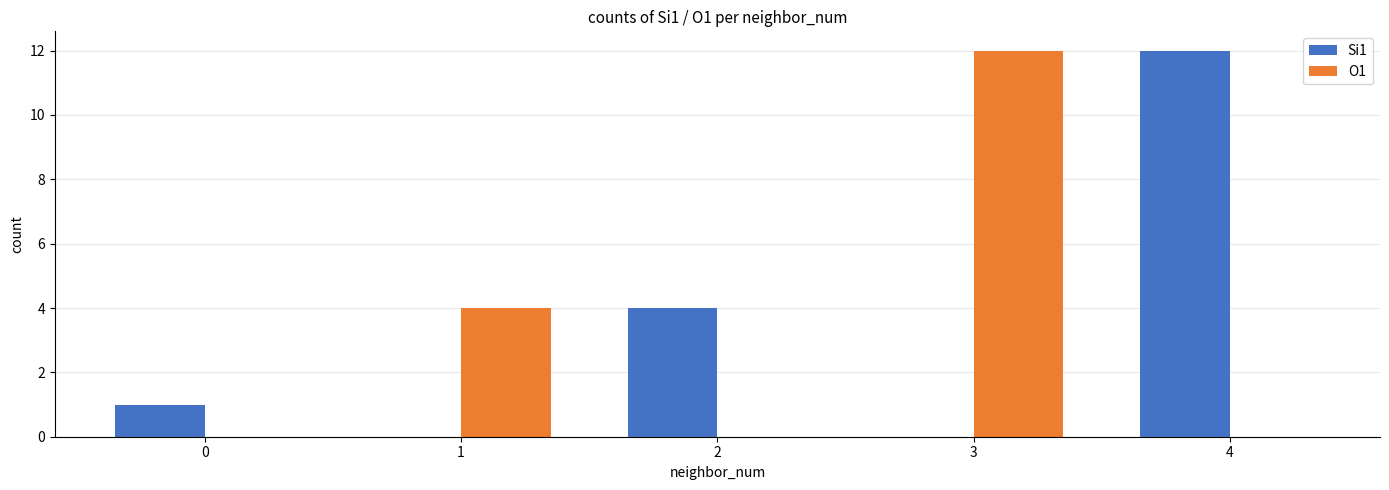

Count the number of data series in this chart.

2